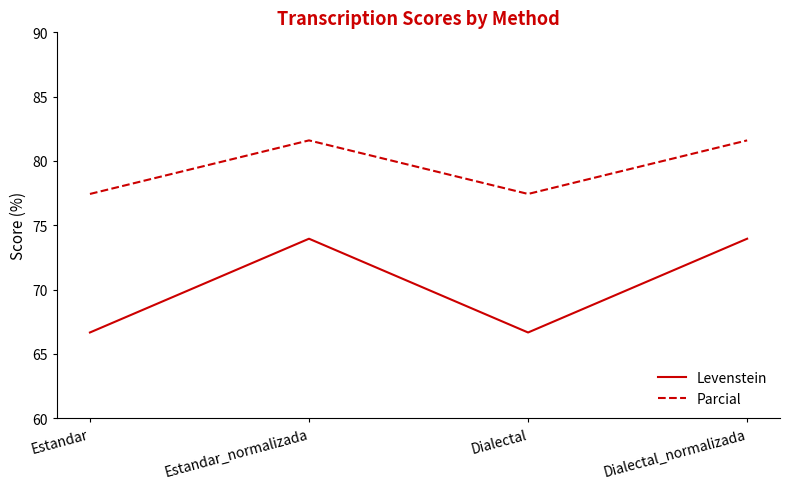

Rank the series at Dialectal from highest to lowest value.

Parcial, Levenstein